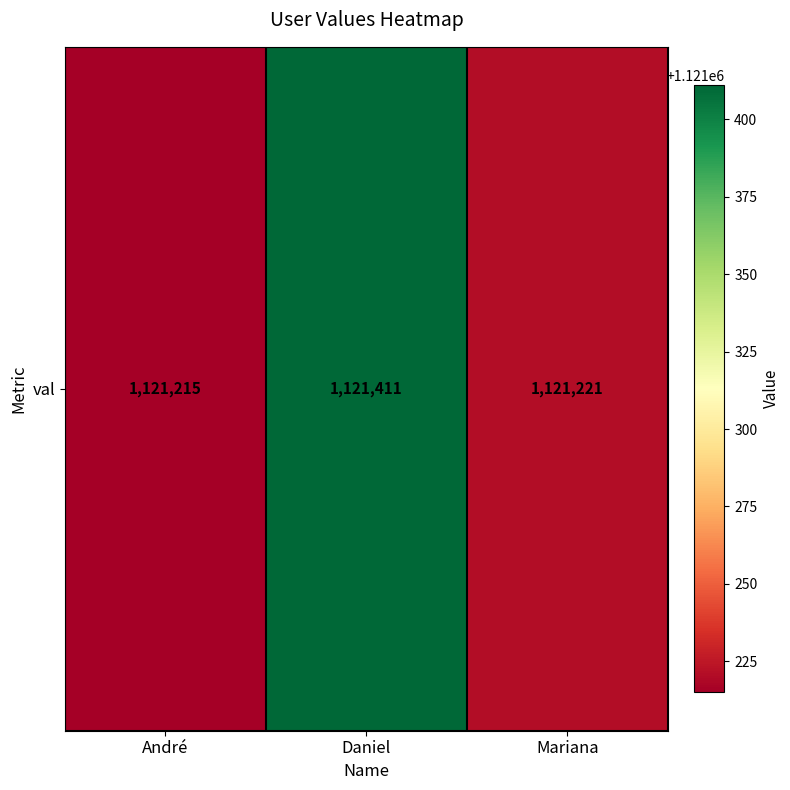

Rank the categories by value from highest to lowest.

Daniel, Mariana, André